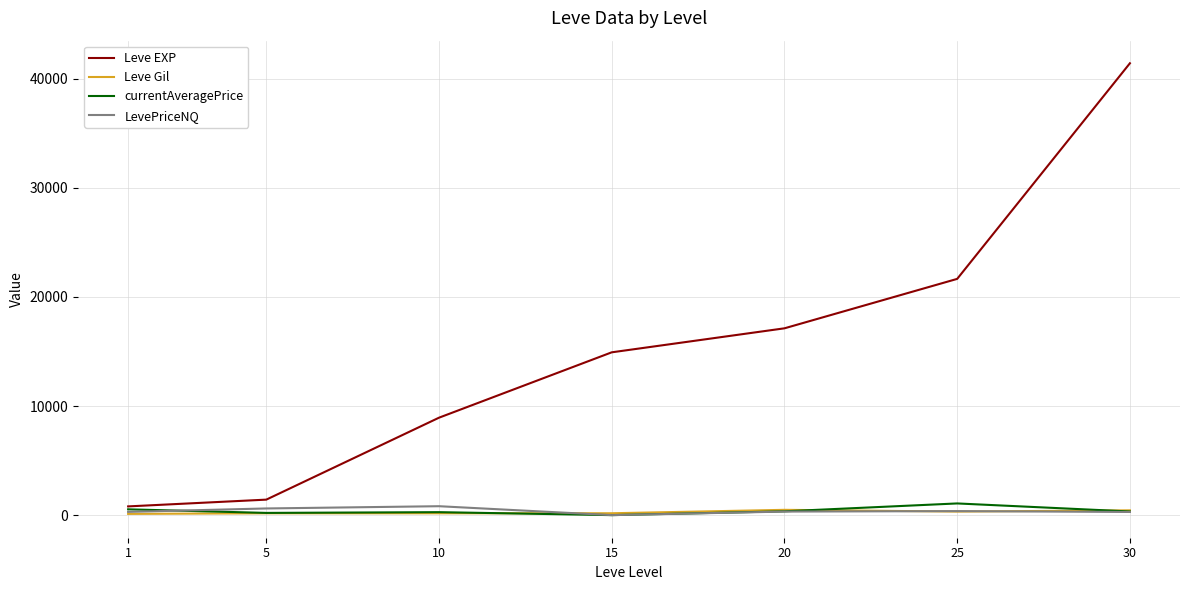

The value of Leve EXP at 25 is 21650.0. True or false?

True